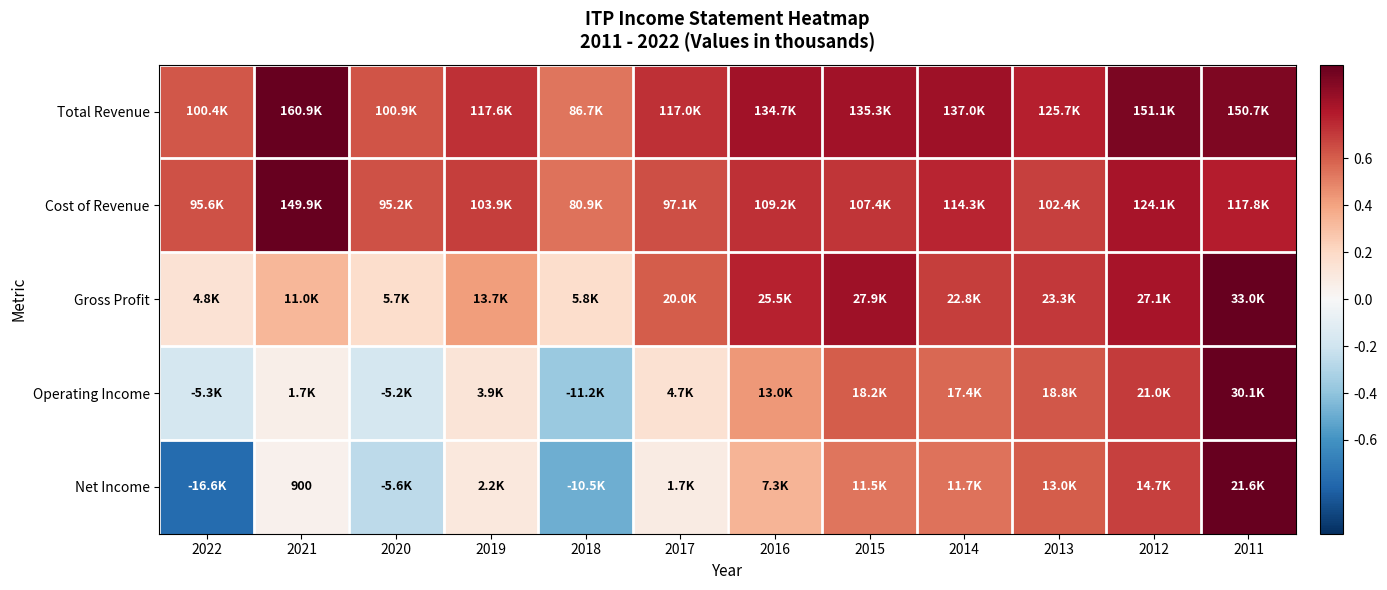

At which label is Net Income closest to 0?

2021